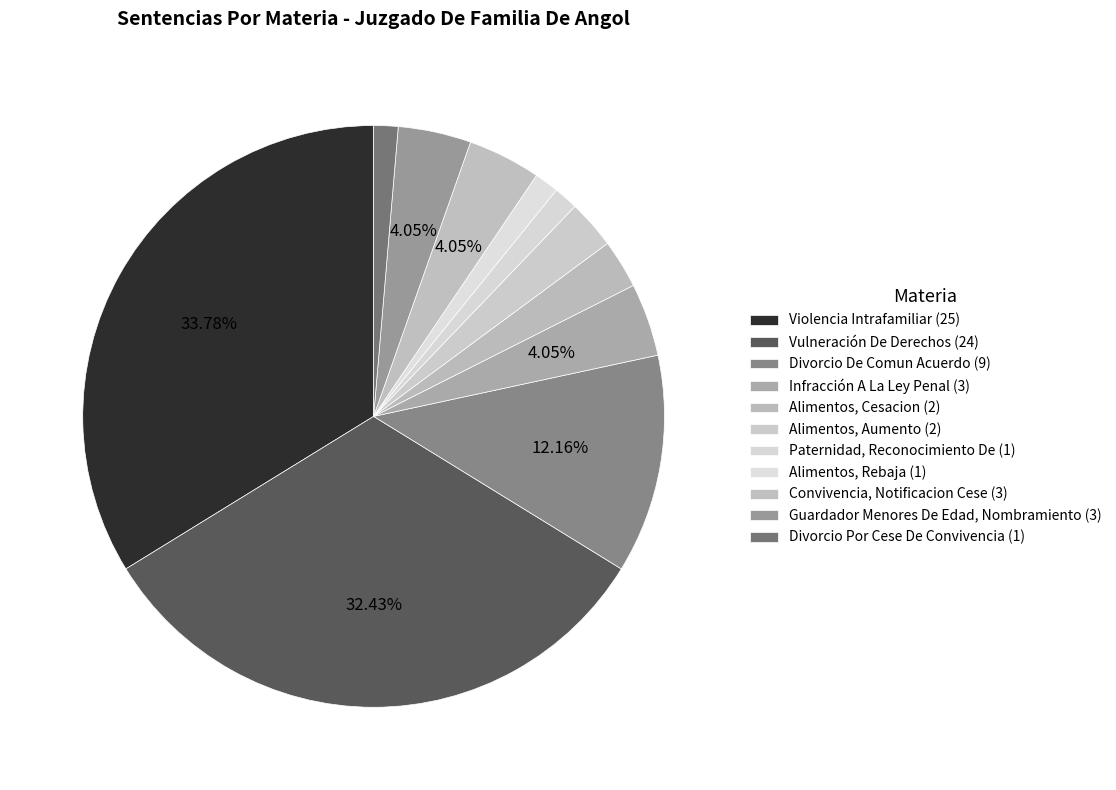

Count the number of slices in the pie.

11